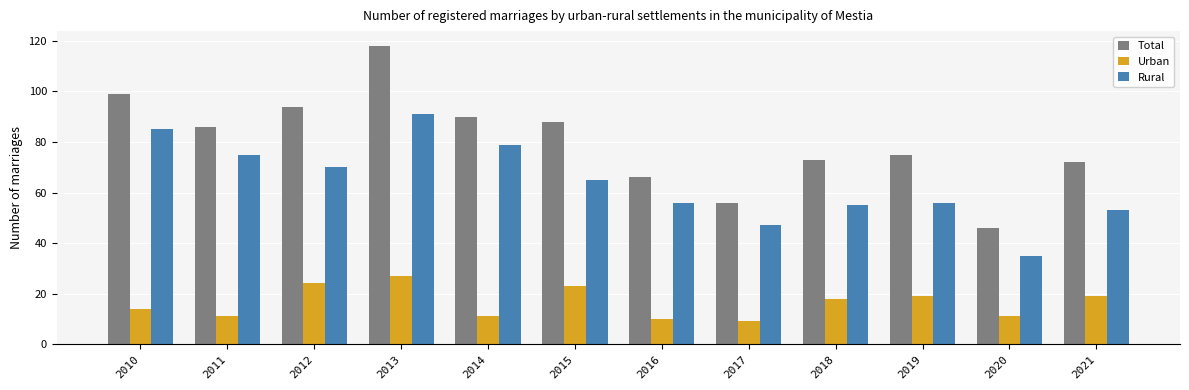

Does the chart contain any negative values?

No